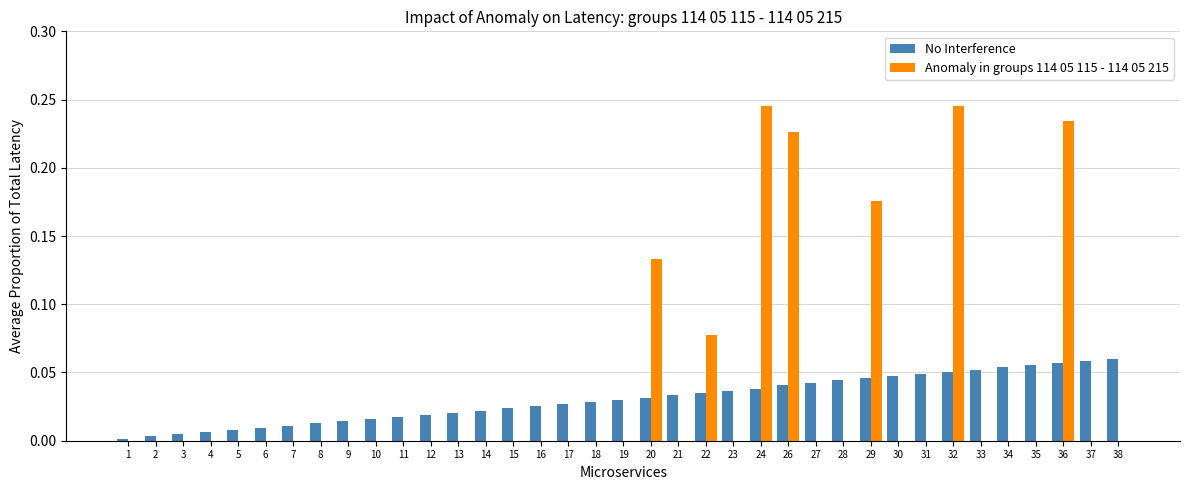

The Anomaly in groups 114 05 115 - 114 05 215 series shows 0.2 at 7. True or false?

False